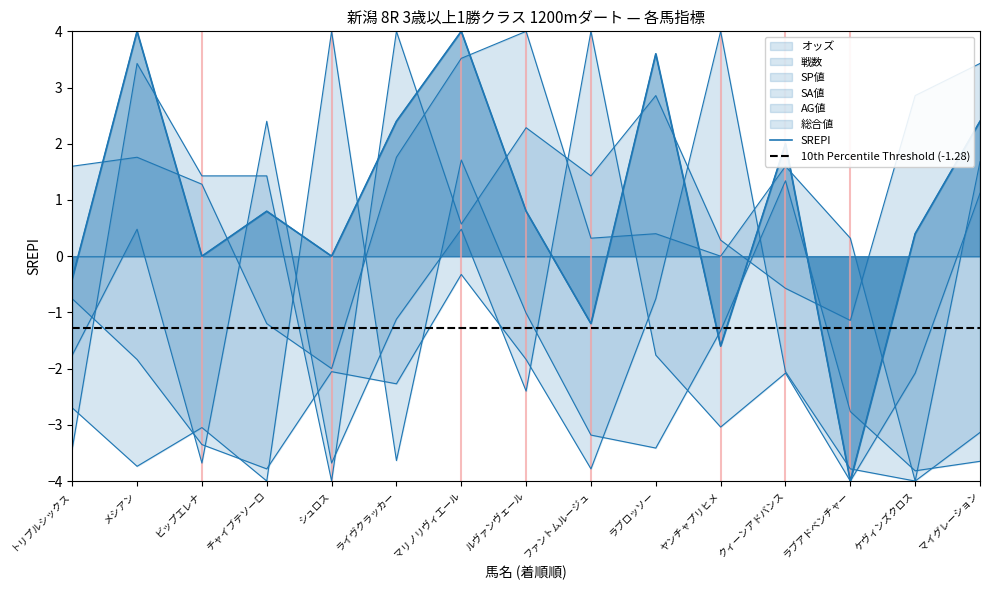

What is the label of the 11th point from the left?

ヤンチャプリヒメ